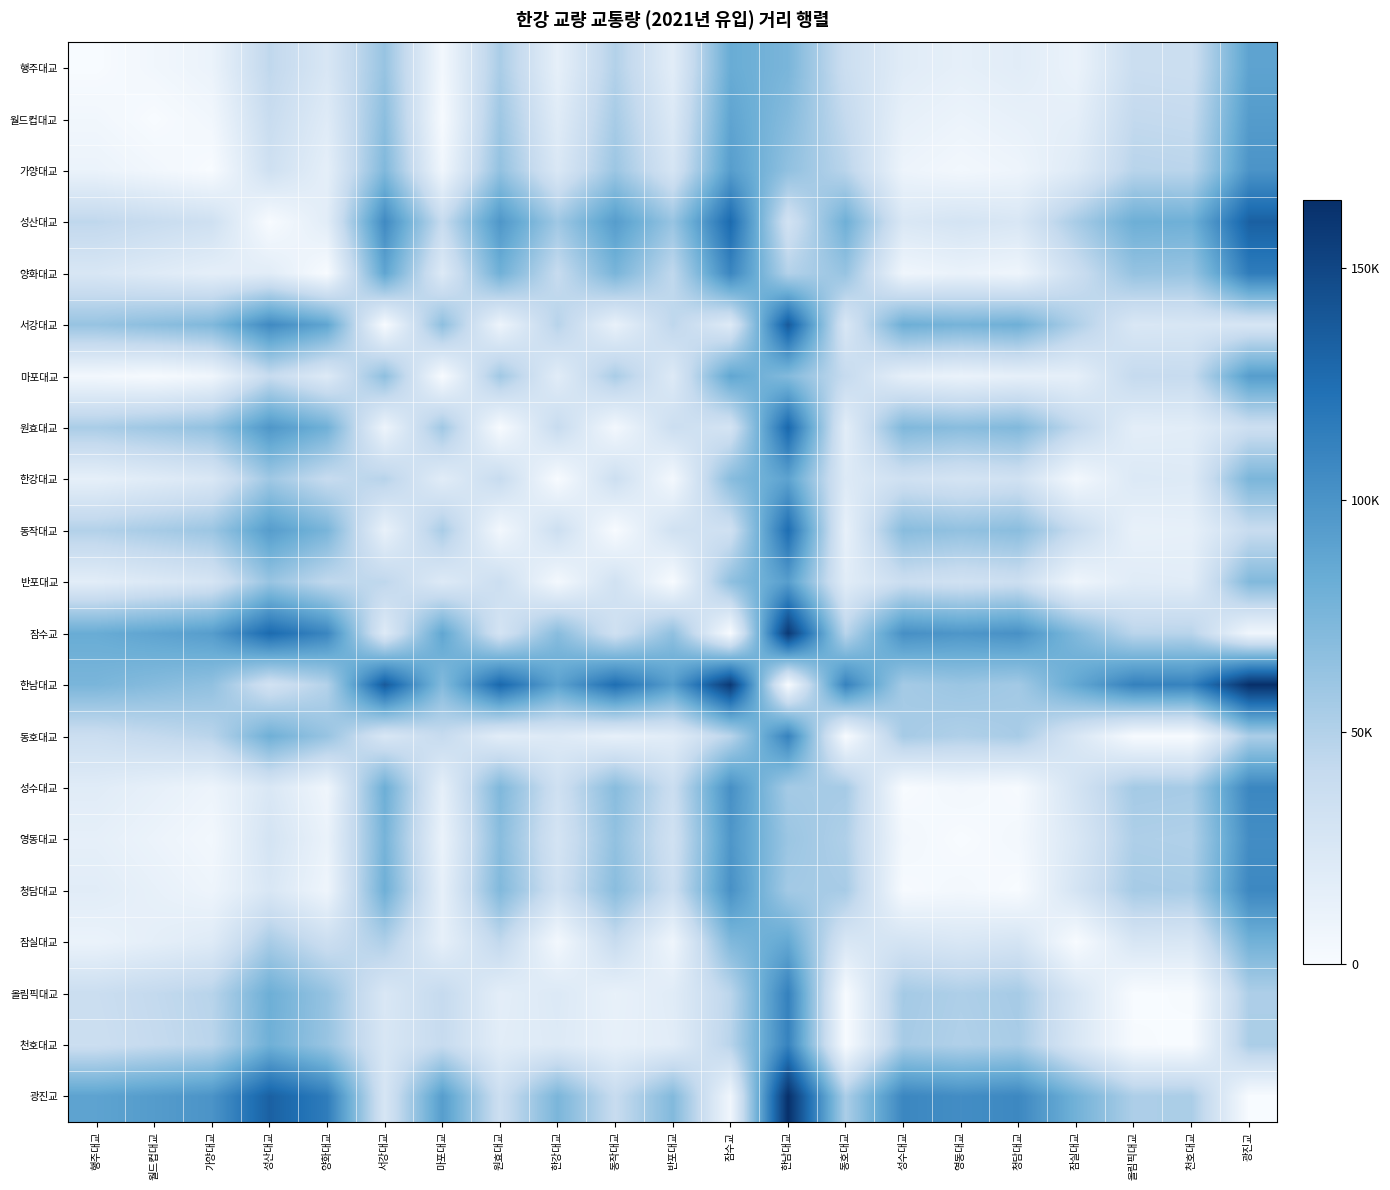

Reading left to right, what are all the values shown in this chart?

행주대교: 행주대교=0	월드컵대교=5126	가양대교=10252	성산대교=43933	양화대교=25768	서강대교=62150	마포대교=4078	원효대교=53836	한강대교=14458	동작대교=49775	반포대교=17833	잠수교=83220	한남대교=75200	동호대교=36367	성수대교=19153	영동대교=14715	청담대교=18364	잠실대교=10546	올림픽대교=37073	천호대교=35969	광진교=89329
월드컵대교: 행주대교=5126	월드컵대교=0	가양대교=5126	성산대교=38807	양화대교=20642	서강대교=67276	마포대교=1048	원효대교=58962	한강대교=19584	동작대교=54901	반포대교=22959	잠수교=88346	한남대교=70074	동호대교=41493	성수대교=14027	영동대교=9589	청담대교=13238	잠실대교=15672	올림픽대교=42199	천호대교=41095	광진교=94455
가양대교: 행주대교=10252	월드컵대교=5126	가양대교=0	성산대교=33681	양화대교=15516	서강대교=72402	마포대교=6174	원효대교=64088	한강대교=24710	동작대교=60027	반포대교=28085	잠수교=93472	한남대교=64948	동호대교=46619	성수대교=8901	영동대교=4463	청담대교=8112	잠실대교=20798	올림픽대교=47325	천호대교=46221	광진교=99581
성산대교: 행주대교=43933	월드컵대교=38807	가양대교=33681	성산대교=0	양화대교=18165	서강대교=106083	마포대교=39855	원효대교=97769	한강대교=58391	동작대교=93708	반포대교=61766	잠수교=127153	한남대교=31267	동호대교=80300	성수대교=24780	영동대교=29218	청담대교=25569	잠실대교=54479	올림픽대교=81006	천호대교=79902	광진교=133262
양화대교: 행주대교=25768	월드컵대교=20642	가양대교=15516	성산대교=18165	양화대교=0	서강대교=87918	마포대교=21690	원효대교=79604	한강대교=40226	동작대교=75543	반포대교=43601	잠수교=108988	한남대교=49432	동호대교=62135	성수대교=6615	영동대교=11053	청담대교=7404	잠실대교=36314	올림픽대교=62841	천호대교=61737	광진교=115097
서강대교: 행주대교=62150	월드컵대교=67276	가양대교=72402	성산대교=106083	양화대교=87918	서강대교=0	마포대교=66228	원효대교=8314	한강대교=47692	동작대교=12375	반포대교=44317	잠수교=21070	한남대교=137350	동호대교=25783	성수대교=81303	영동대교=76865	청담대교=80514	잠실대교=51604	올림픽대교=25077	천호대교=26181	광진교=27179
마포대교: 행주대교=4078	월드컵대교=1048	가양대교=6174	성산대교=39855	양화대교=21690	서강대교=66228	마포대교=0	원효대교=57914	한강대교=18536	동작대교=53853	반포대교=21911	잠수교=87298	한남대교=71122	동호대교=40445	성수대교=15075	영동대교=10637	청담대교=14286	잠실대교=14624	올림픽대교=41151	천호대교=40047	광진교=93407
원효대교: 행주대교=53836	월드컵대교=58962	가양대교=64088	성산대교=97769	양화대교=79604	서강대교=8314	마포대교=57914	원효대교=0	한강대교=39378	동작대교=4061	반포대교=36003	잠수교=29384	한남대교=129036	동호대교=17469	성수대교=72989	영동대교=68551	청담대교=72200	잠실대교=43290	올림픽대교=16763	천호대교=17867	광진교=35493
한강대교: 행주대교=14458	월드컵대교=19584	가양대교=24710	성산대교=58391	양화대교=40226	서강대교=47692	마포대교=18536	원효대교=39378	한강대교=0	동작대교=35317	반포대교=3375	잠수교=68762	한남대교=89658	동호대교=21909	성수대교=33611	영동대교=29173	청담대교=32822	잠실대교=3912	올림픽대교=22615	천호대교=21511	광진교=74871
동작대교: 행주대교=49775	월드컵대교=54901	가양대교=60027	성산대교=93708	양화대교=75543	서강대교=12375	마포대교=53853	원효대교=4061	한강대교=35317	동작대교=0	반포대교=31942	잠수교=33445	한남대교=124975	동호대교=13408	성수대교=68928	영동대교=64490	청담대교=68139	잠실대교=39229	올림픽대교=12702	천호대교=13806	광진교=39554
반포대교: 행주대교=17833	월드컵대교=22959	가양대교=28085	성산대교=61766	양화대교=43601	서강대교=44317	마포대교=21911	원효대교=36003	한강대교=3375	동작대교=31942	반포대교=0	잠수교=65387	한남대교=93033	동호대교=18534	성수대교=36986	영동대교=32548	청담대교=36197	잠실대교=7287	올림픽대교=19240	천호대교=18136	광진교=71496
잠수교: 행주대교=83220	월드컵대교=88346	가양대교=93472	성산대교=127153	양화대교=108988	서강대교=21070	마포대교=87298	원효대교=29384	한강대교=68762	동작대교=33445	반포대교=65387	잠수교=0	한남대교=158420	동호대교=46853	성수대교=102373	영동대교=97935	청담대교=101584	잠실대교=72674	올림픽대교=46147	천호대교=47251	광진교=6109
한남대교: 행주대교=75200	월드컵대교=70074	가양대교=64948	성산대교=31267	양화대교=49432	서강대교=137350	마포대교=71122	원효대교=129036	한강대교=89658	동작대교=124975	반포대교=93033	잠수교=158420	한남대교=0	동호대교=111567	성수대교=56047	영동대교=60485	청담대교=56836	잠실대교=85746	올림픽대교=112273	천호대교=111169	광진교=164529
동호대교: 행주대교=36367	월드컵대교=41493	가양대교=46619	성산대교=80300	양화대교=62135	서강대교=25783	마포대교=40445	원효대교=17469	한강대교=21909	동작대교=13408	반포대교=18534	잠수교=46853	한남대교=111567	동호대교=0	성수대교=55520	영동대교=51082	청담대교=54731	잠실대교=25821	올림픽대교=706	천호대교=398	광진교=52962
성수대교: 행주대교=19153	월드컵대교=14027	가양대교=8901	성산대교=24780	양화대교=6615	서강대교=81303	마포대교=15075	원효대교=72989	한강대교=33611	동작대교=68928	반포대교=36986	잠수교=102373	한남대교=56047	동호대교=55520	성수대교=0	영동대교=4438	청담대교=789	잠실대교=29699	올림픽대교=56226	천호대교=55122	광진교=108482
영동대교: 행주대교=14715	월드컵대교=9589	가양대교=4463	성산대교=29218	양화대교=11053	서강대교=76865	마포대교=10637	원효대교=68551	한강대교=29173	동작대교=64490	반포대교=32548	잠수교=97935	한남대교=60485	동호대교=51082	성수대교=4438	영동대교=0	청담대교=3649	잠실대교=25261	올림픽대교=51788	천호대교=50684	광진교=104044
청담대교: 행주대교=18364	월드컵대교=13238	가양대교=8112	성산대교=25569	양화대교=7404	서강대교=80514	마포대교=14286	원효대교=72200	한강대교=32822	동작대교=68139	반포대교=36197	잠수교=101584	한남대교=56836	동호대교=54731	성수대교=789	영동대교=3649	청담대교=0	잠실대교=28910	올림픽대교=55437	천호대교=54333	광진교=107693
잠실대교: 행주대교=10546	월드컵대교=15672	가양대교=20798	성산대교=54479	양화대교=36314	서강대교=51604	마포대교=14624	원효대교=43290	한강대교=3912	동작대교=39229	반포대교=7287	잠수교=72674	한남대교=85746	동호대교=25821	성수대교=29699	영동대교=25261	청담대교=28910	잠실대교=0	올림픽대교=26527	천호대교=25423	광진교=78783
올림픽대교: 행주대교=37073	월드컵대교=42199	가양대교=47325	성산대교=81006	양화대교=62841	서강대교=25077	마포대교=41151	원효대교=16763	한강대교=22615	동작대교=12702	반포대교=19240	잠수교=46147	한남대교=112273	동호대교=706	성수대교=56226	영동대교=51788	청담대교=55437	잠실대교=26527	올림픽대교=0	천호대교=1104	광진교=52256
천호대교: 행주대교=35969	월드컵대교=41095	가양대교=46221	성산대교=79902	양화대교=61737	서강대교=26181	마포대교=40047	원효대교=17867	한강대교=21511	동작대교=13806	반포대교=18136	잠수교=47251	한남대교=111169	동호대교=398	성수대교=55122	영동대교=50684	청담대교=54333	잠실대교=25423	올림픽대교=1104	천호대교=0	광진교=53360
광진교: 행주대교=89329	월드컵대교=94455	가양대교=99581	성산대교=133262	양화대교=115097	서강대교=27179	마포대교=93407	원효대교=35493	한강대교=74871	동작대교=39554	반포대교=71496	잠수교=6109	한남대교=164529	동호대교=52962	성수대교=108482	영동대교=104044	청담대교=107693	잠실대교=78783	올림픽대교=52256	천호대교=53360	광진교=0